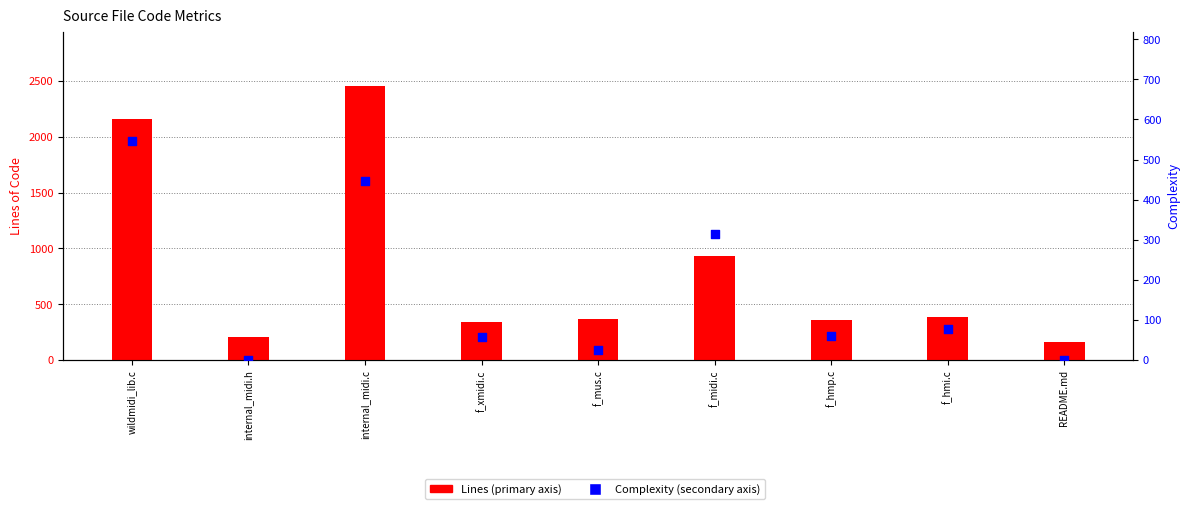

What are all the series names shown in the legend?

Lines, Complexity